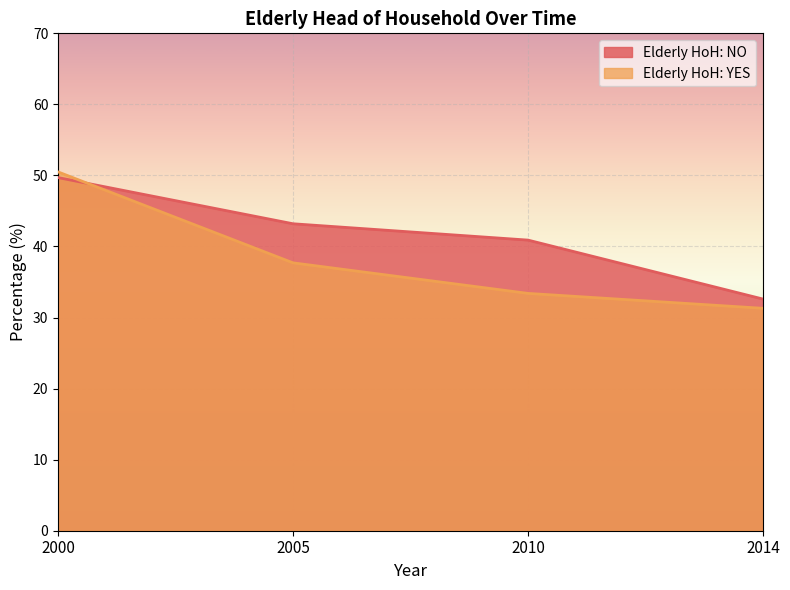

What is the difference between the Elderly HoH: NO values at 2010 and 2005?

2.3